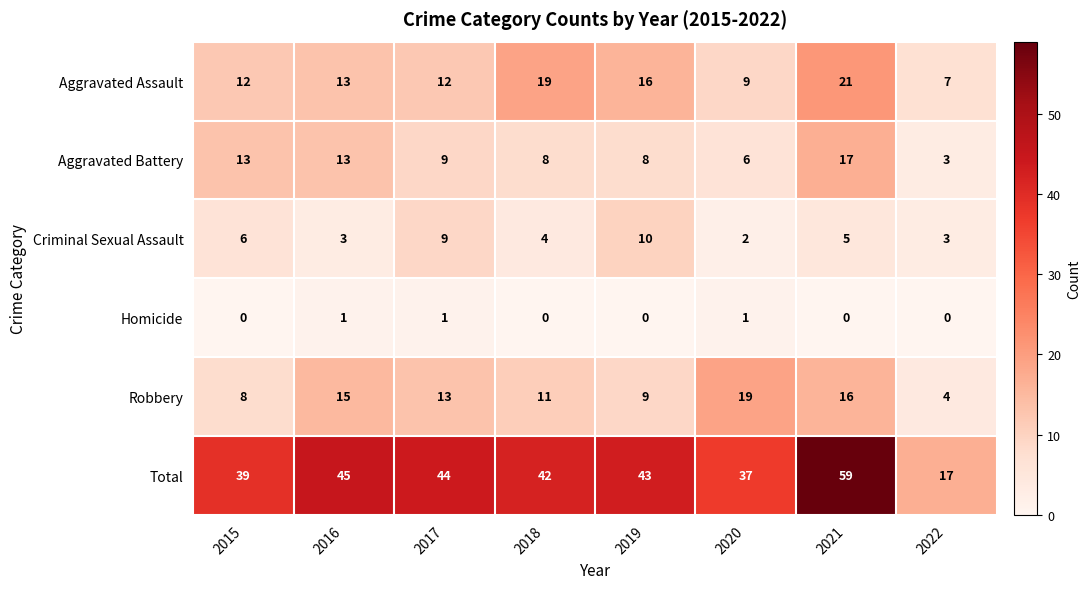

The Total series shows 68 at 2016. True or false?

False